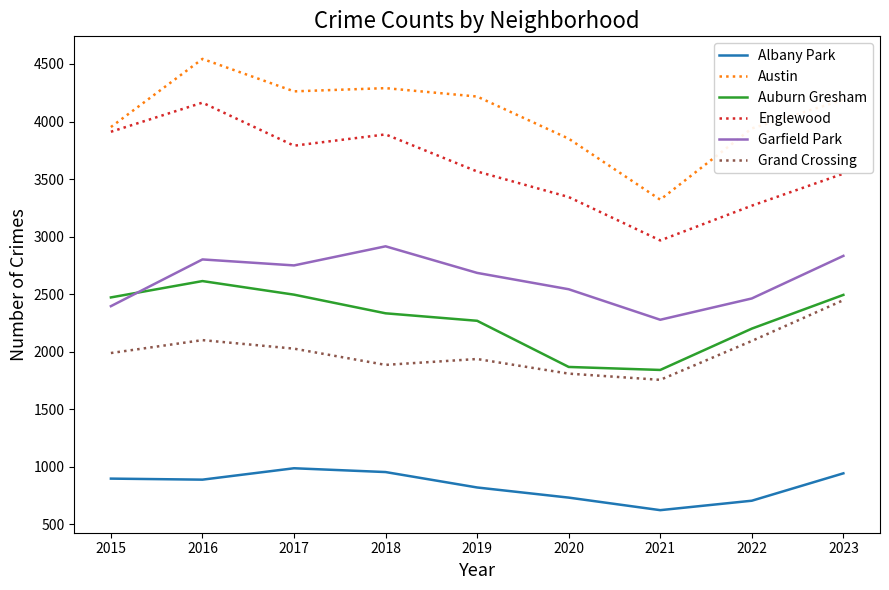

Does the chart display data point markers on the line(s)?

No